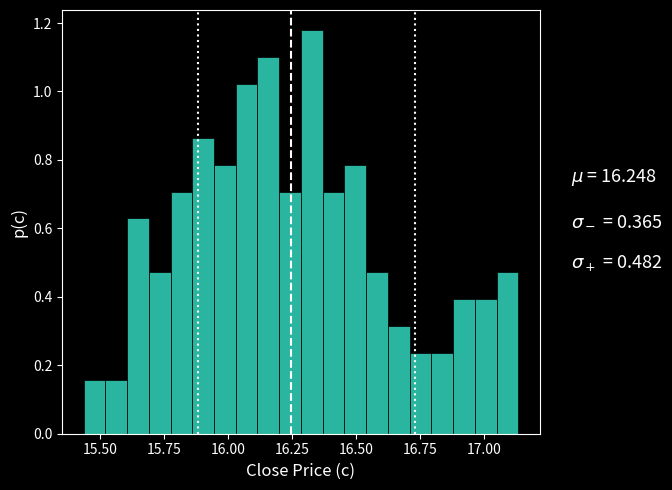

Around what value on the x-axis is the tallest bar? Give the approximate position of its centre, as read against the axis.

16.35